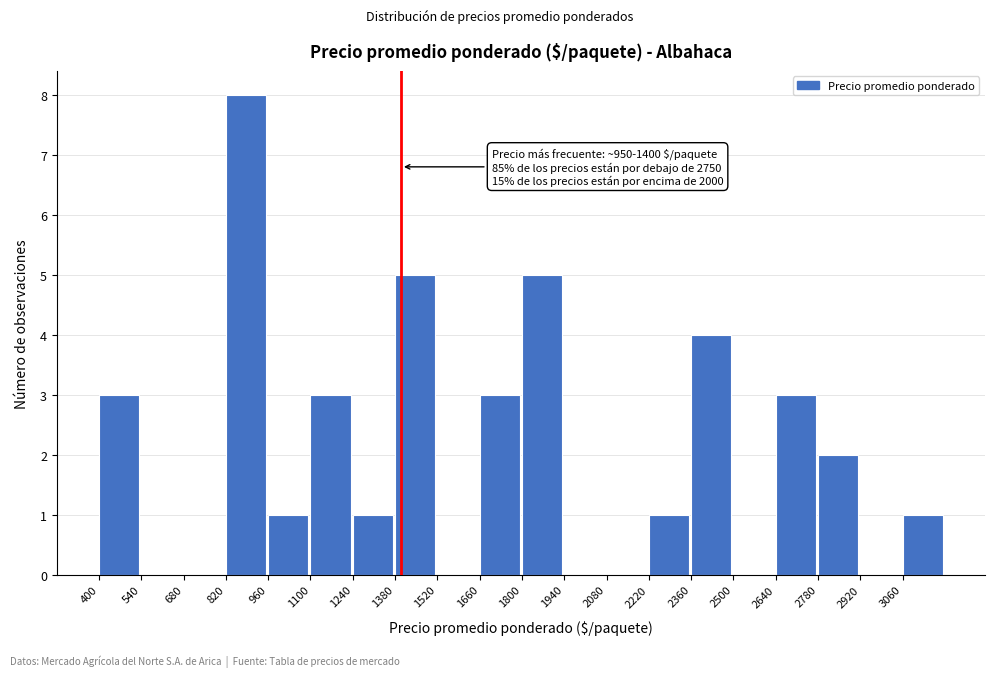

Over which range of the x-axis is the bar tallest?

820 to 960